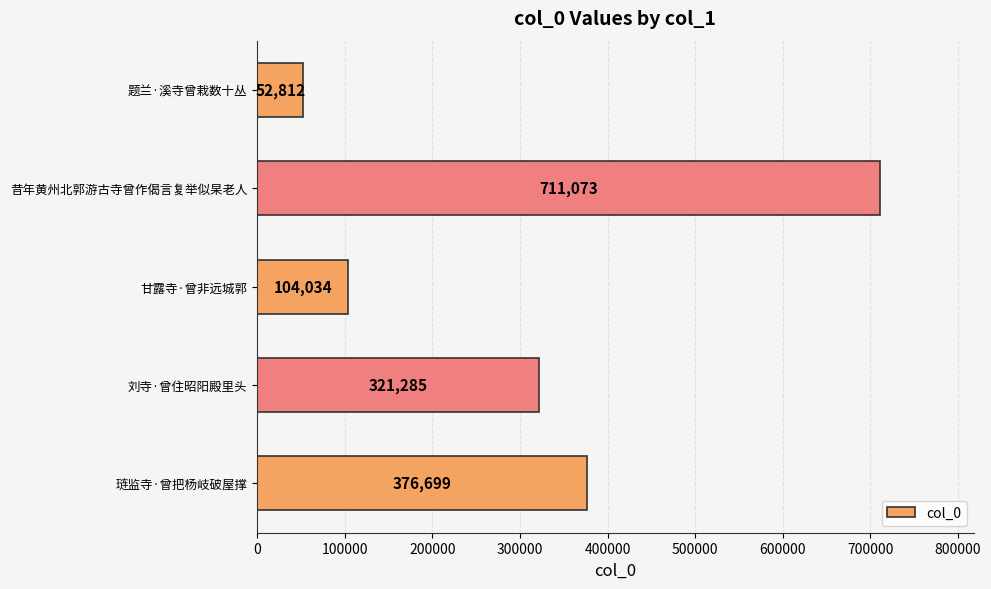

What is the difference between the maximum and minimum values?

658261